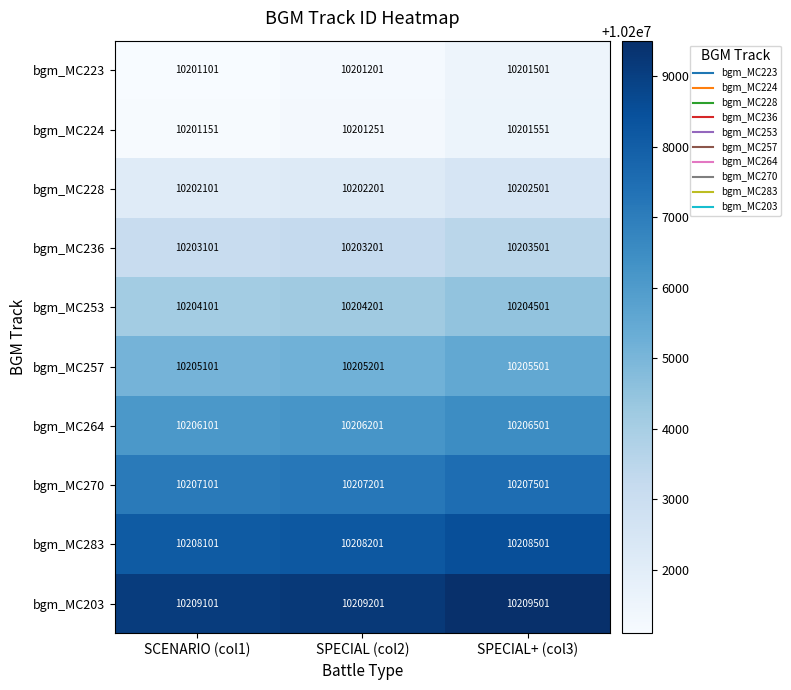

Reading left to right, extract all data points from this chart.

bgm_MC223: SCENARIO (col1)=10201101	SPECIAL (col2)=10201201	SPECIAL+ (col3)=10201501
bgm_MC224: SCENARIO (col1)=10201151	SPECIAL (col2)=10201251	SPECIAL+ (col3)=10201551
bgm_MC228: SCENARIO (col1)=10202101	SPECIAL (col2)=10202201	SPECIAL+ (col3)=10202501
bgm_MC236: SCENARIO (col1)=10203101	SPECIAL (col2)=10203201	SPECIAL+ (col3)=10203501
bgm_MC253: SCENARIO (col1)=10204101	SPECIAL (col2)=10204201	SPECIAL+ (col3)=10204501
bgm_MC257: SCENARIO (col1)=10205101	SPECIAL (col2)=10205201	SPECIAL+ (col3)=10205501
bgm_MC264: SCENARIO (col1)=10206101	SPECIAL (col2)=10206201	SPECIAL+ (col3)=10206501
bgm_MC270: SCENARIO (col1)=10207101	SPECIAL (col2)=10207201	SPECIAL+ (col3)=10207501
bgm_MC283: SCENARIO (col1)=10208101	SPECIAL (col2)=10208201	SPECIAL+ (col3)=10208501
bgm_MC203: SCENARIO (col1)=10209101	SPECIAL (col2)=10209201	SPECIAL+ (col3)=10209501